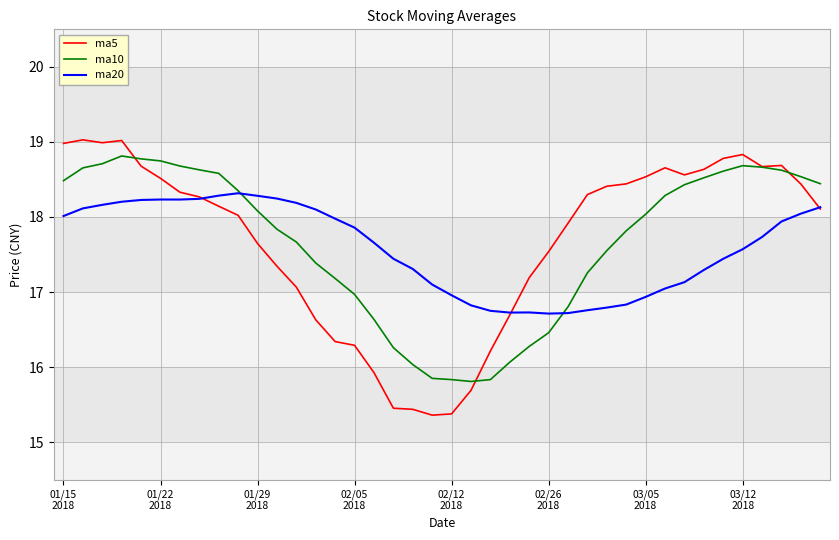

What are all the series names shown in the legend?

ma5, ma10, ma20